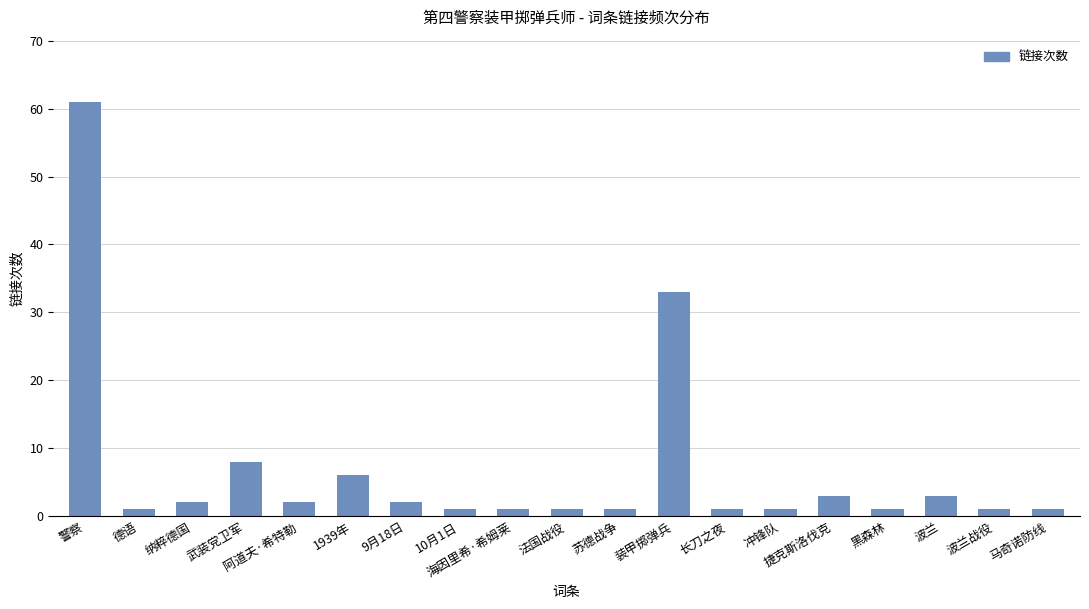

How many bars are there in total?

19